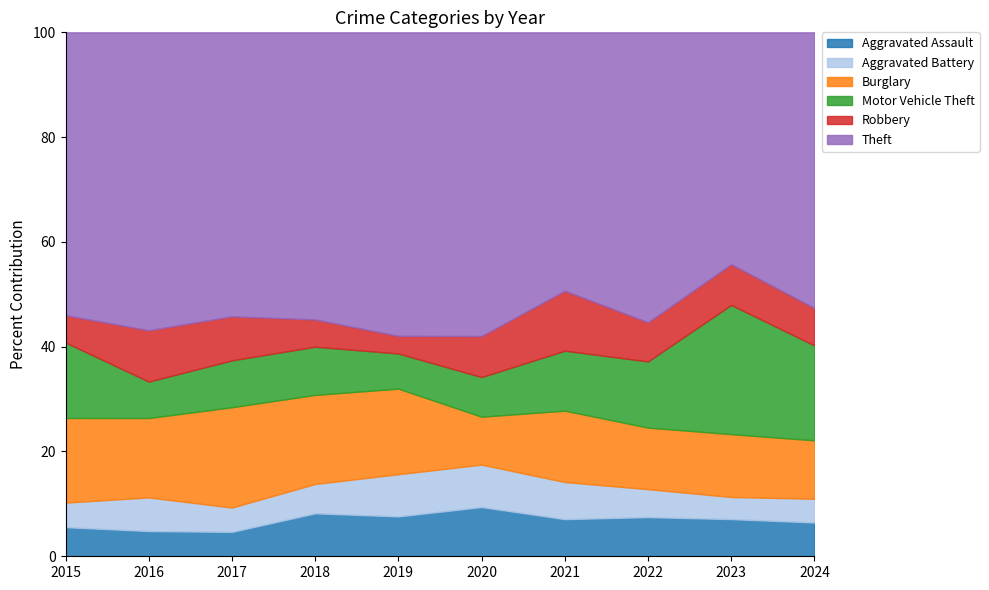

Which series has the widest spread of values?

Theft